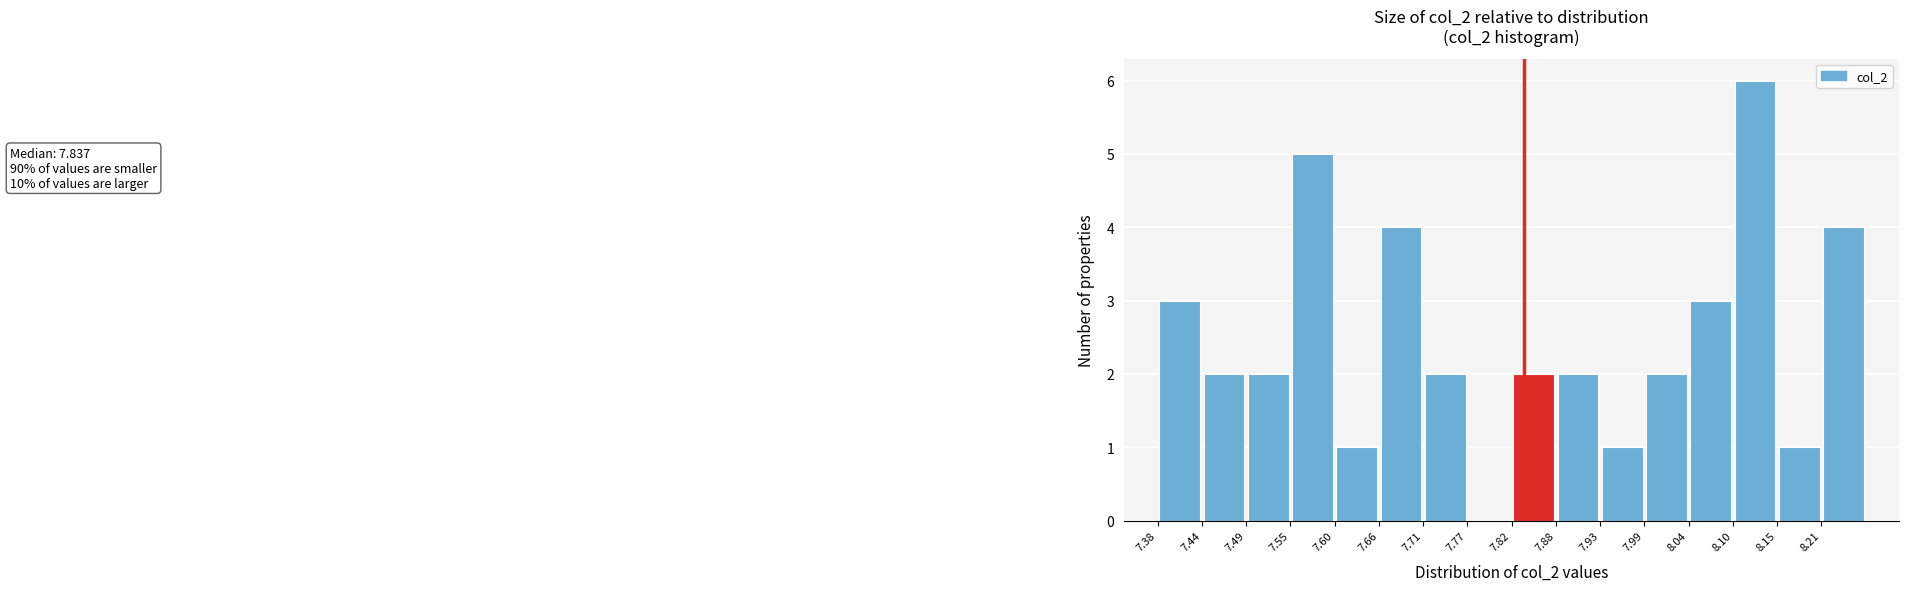

Over which range of the x-axis is the bar tallest?

8.10 to 8.15